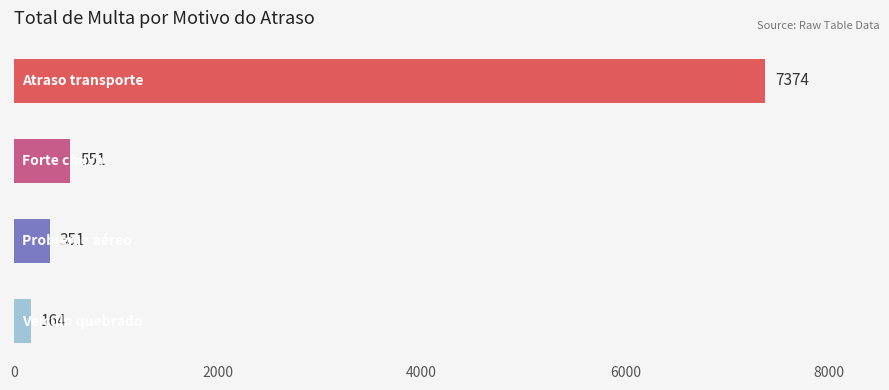

What is the greatest value displayed?

7374